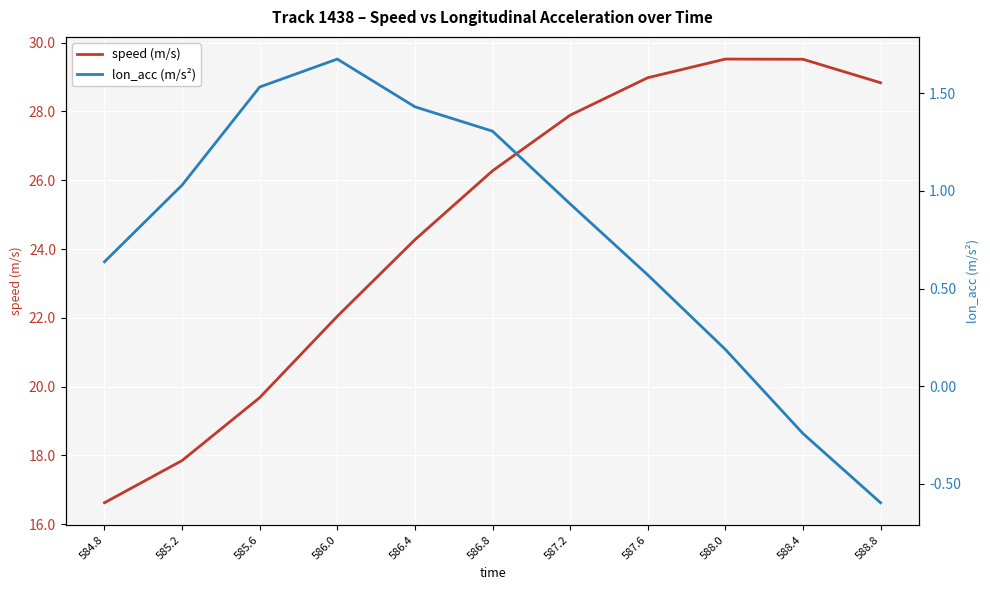

List the labels in order of lon_acc (m/s²) value, largest first.

586.0, 585.6, 586.4, 586.8, 585.2, 587.2, 584.8, 587.6, 588.0, 588.4, 588.8